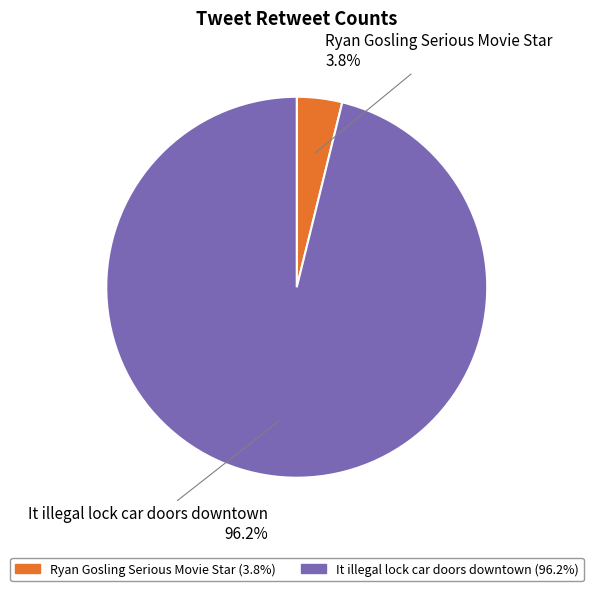

Which slice represents more than half of the pie?

It illegal lock car doors downtown